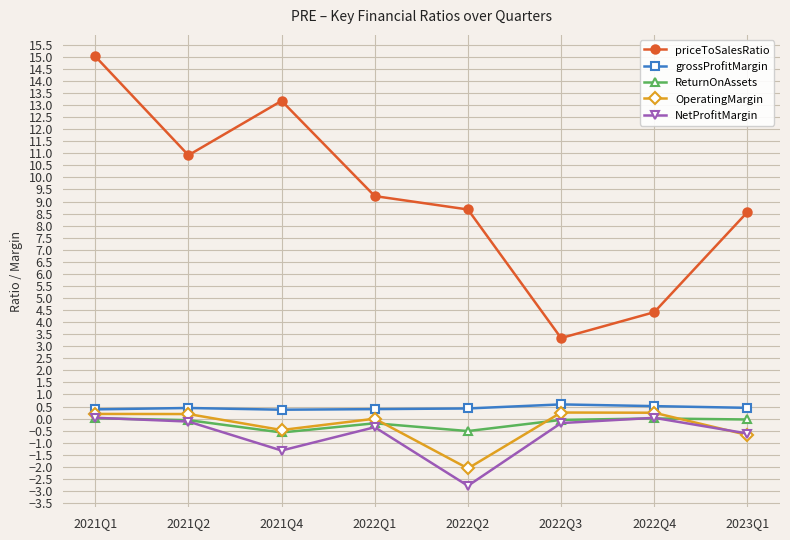

True or false: OperatingMargin has more than 0 points higher than both neighbors.

True